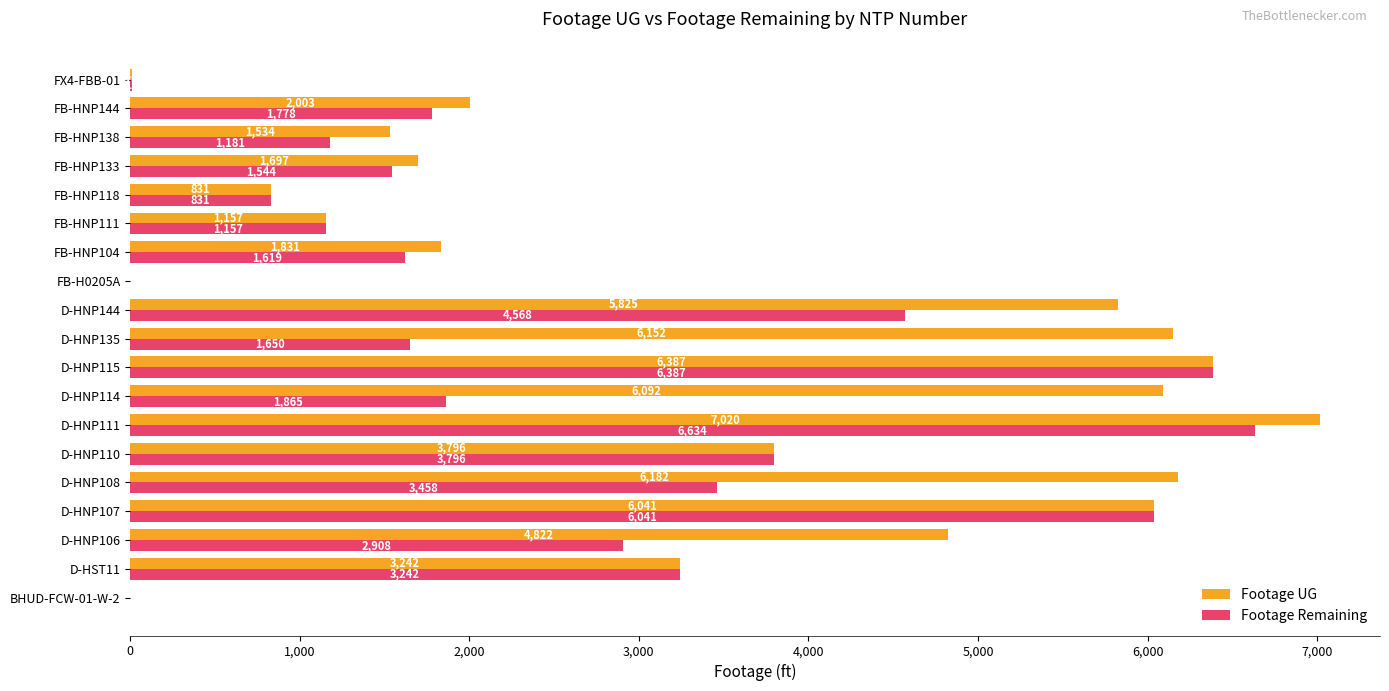

Between D-HST11 and D-HNP108, which series saw the biggest shift?

Footage UG